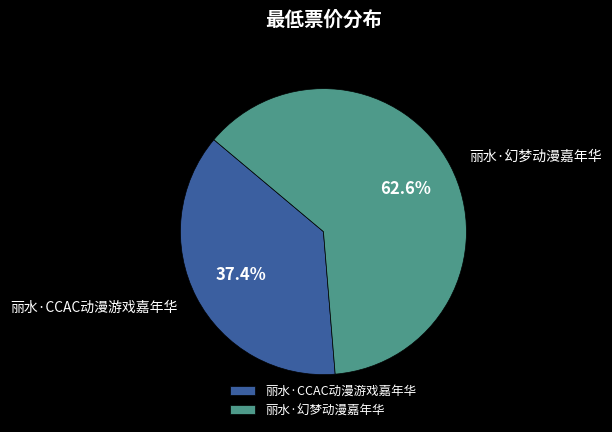

To the nearest percent, what is the difference between the largest and smallest slice percentages?

25%